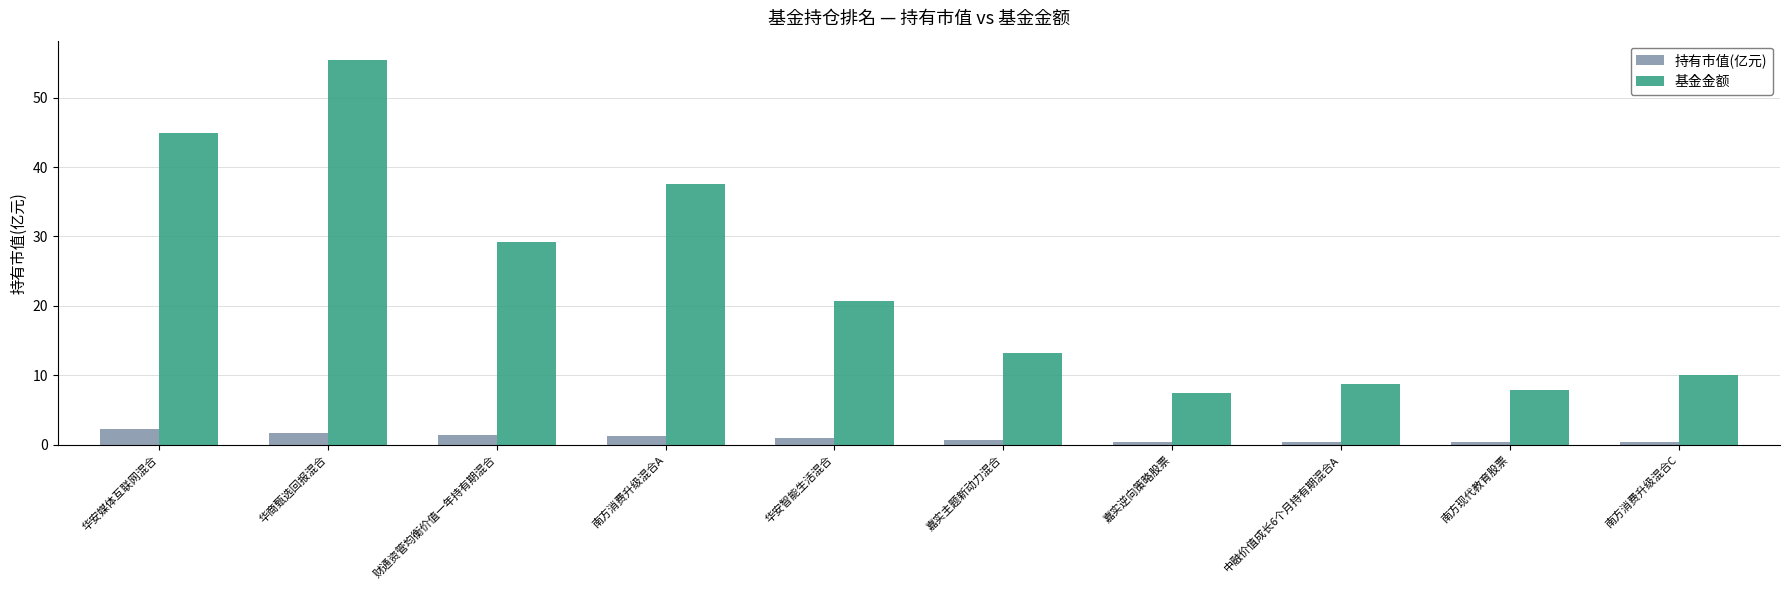

What are all the series names shown in the legend?

持有市值(亿元), 基金金额